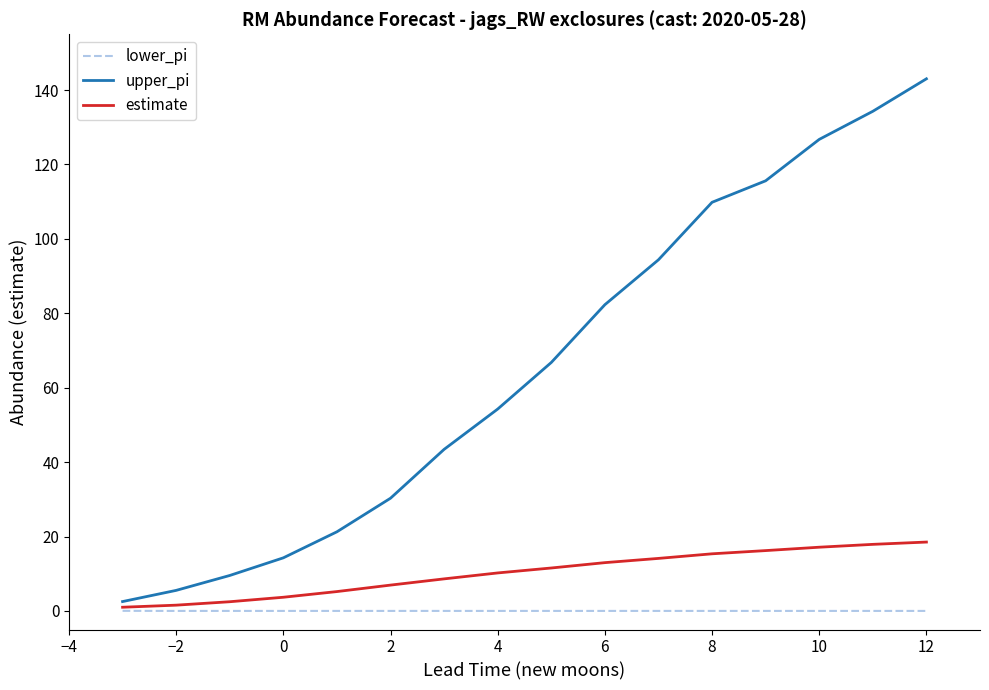

Rank the series by their maximum value, from highest to lowest.

upper_pi, estimate, lower_pi